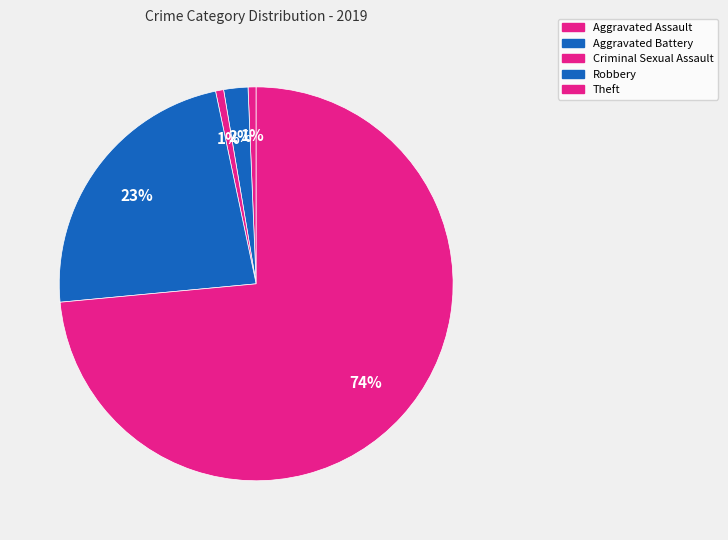

How many segments does this pie chart have?

5